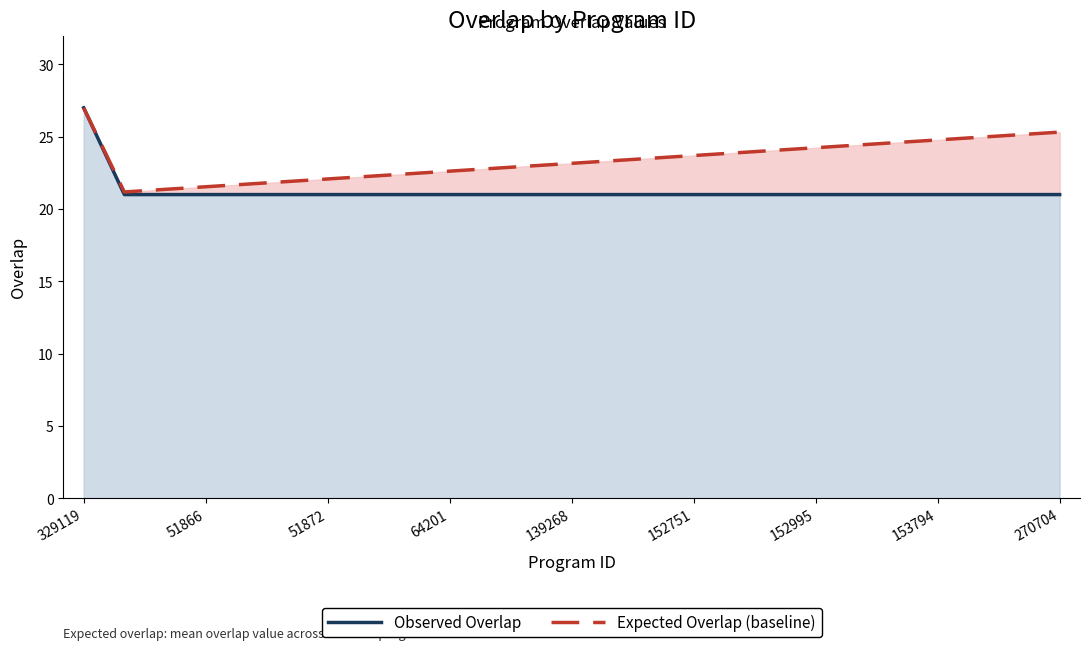

The Observed Overlap series shows 21.0 at 64201. True or false?

True